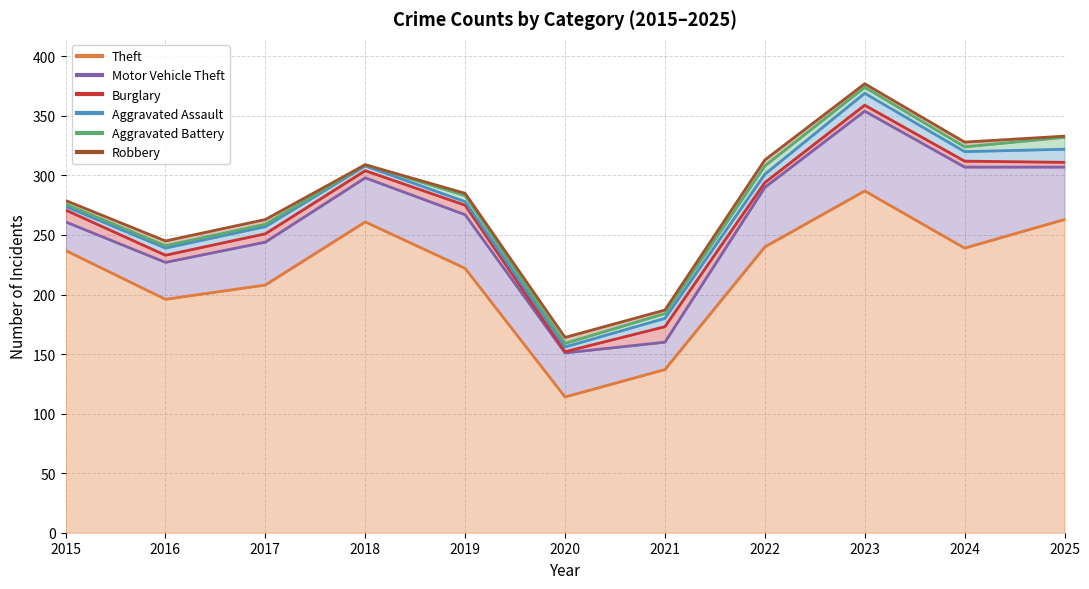

Is it true that Motor Vehicle Theft equals 21 at 2022?

False